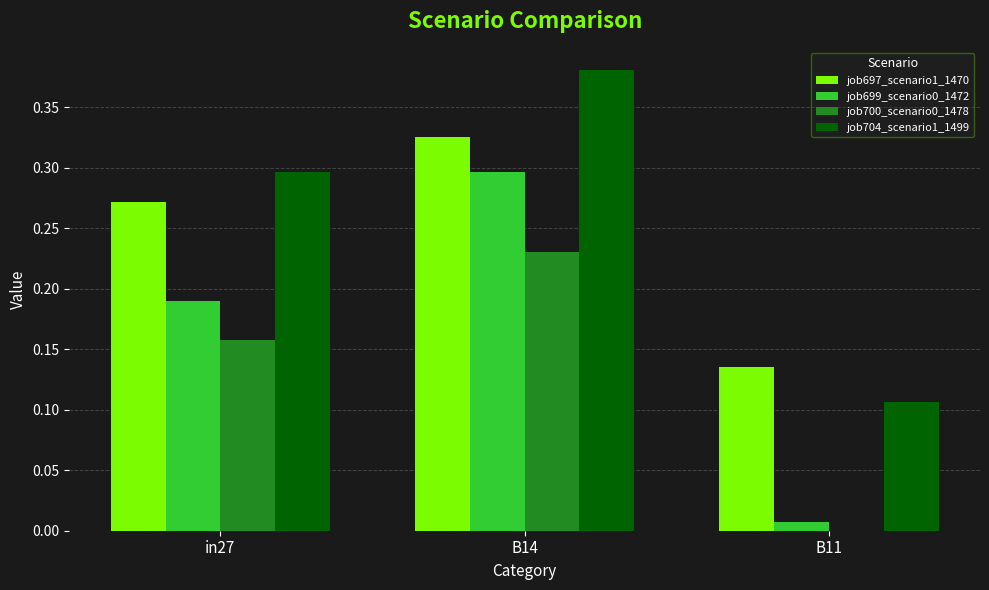

The value of job700_scenario0_1478 at in27 is 0.1. True or false?

False